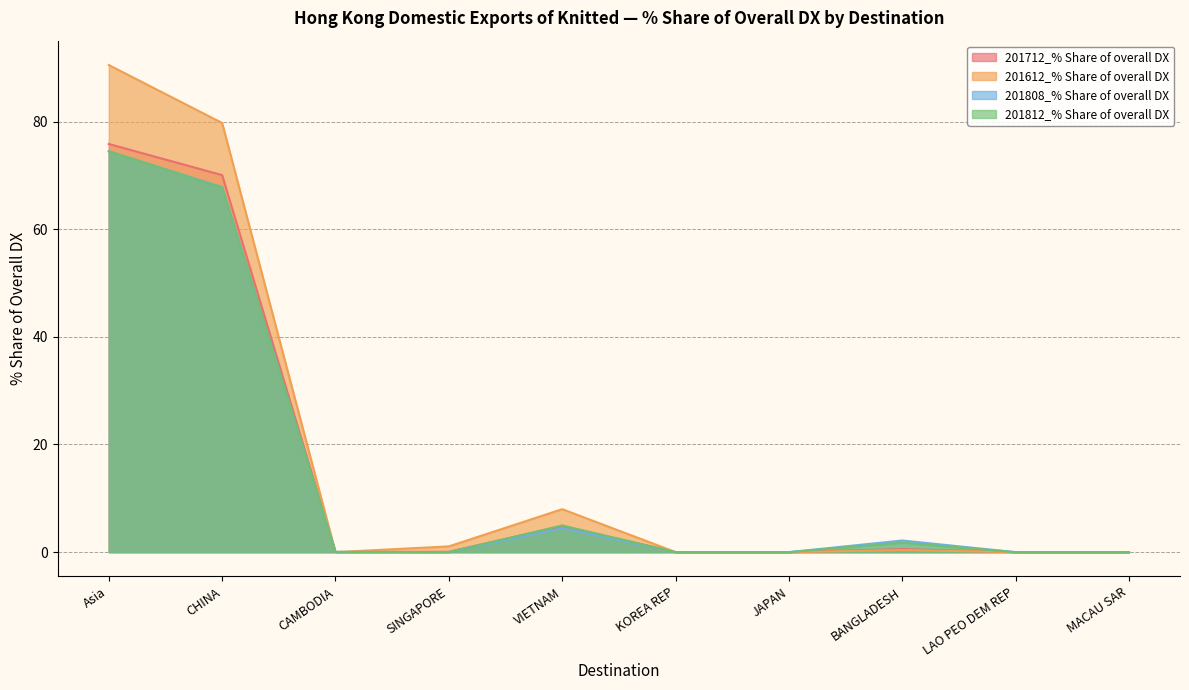

At which category is the sum across all series the highest?

Asia